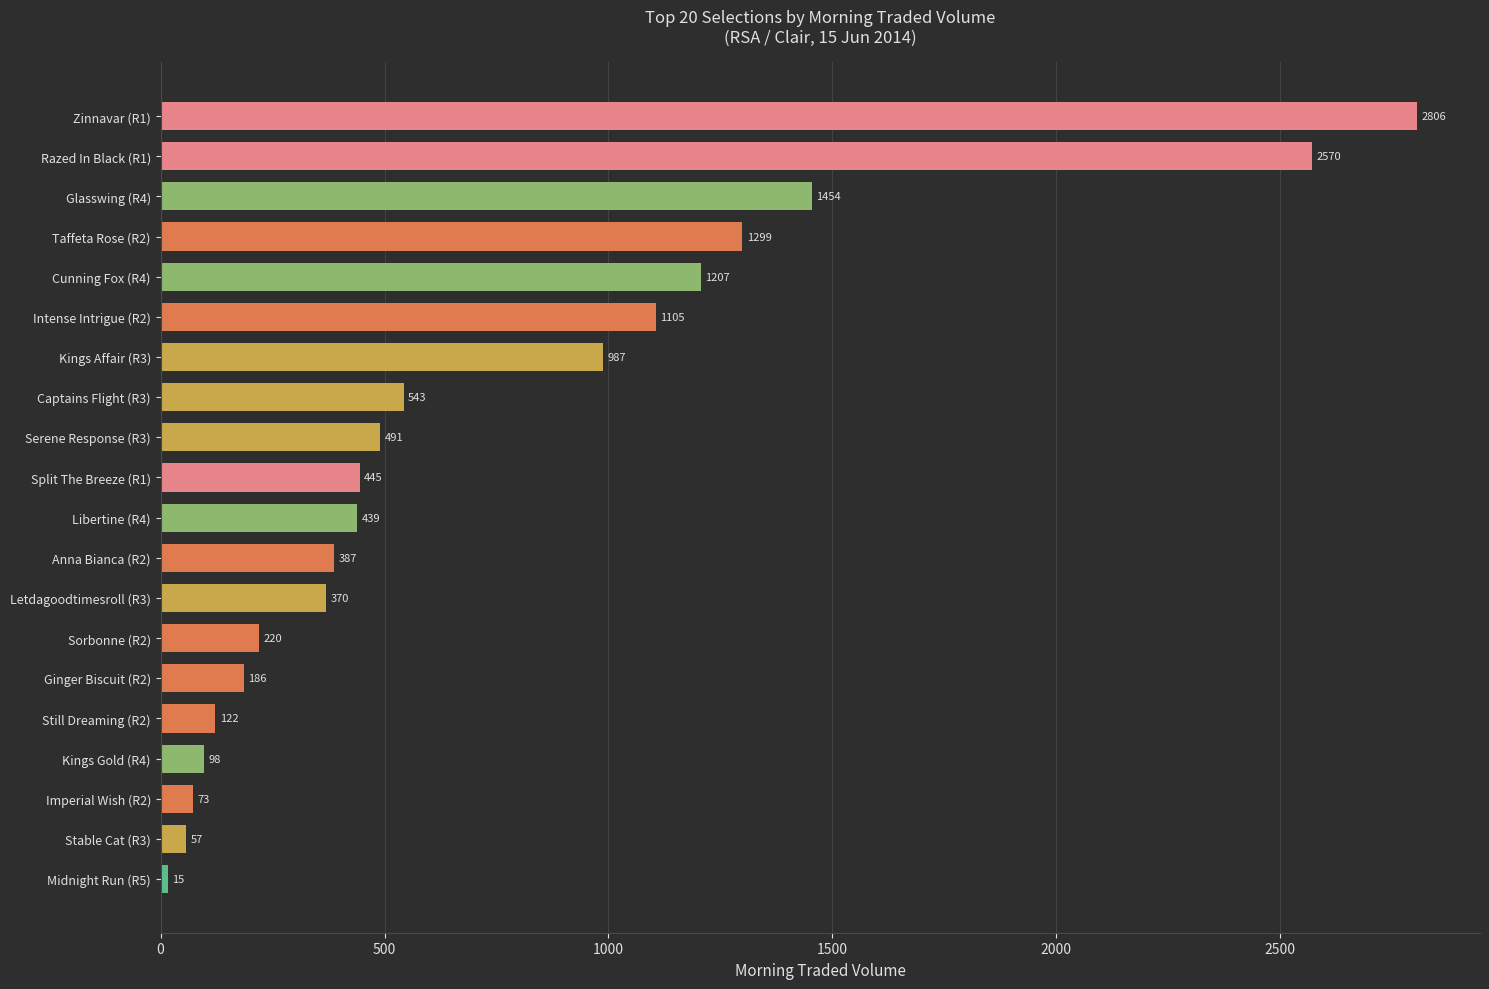

Is it true that the value at Stable Cat (R3) is 56.7?

True